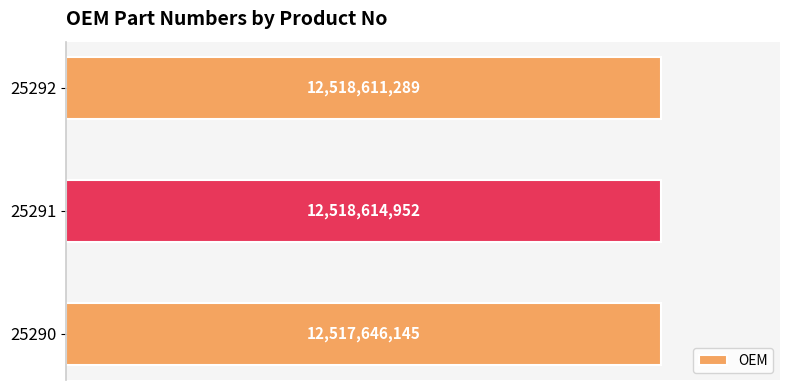

How many bars are there in total?

3